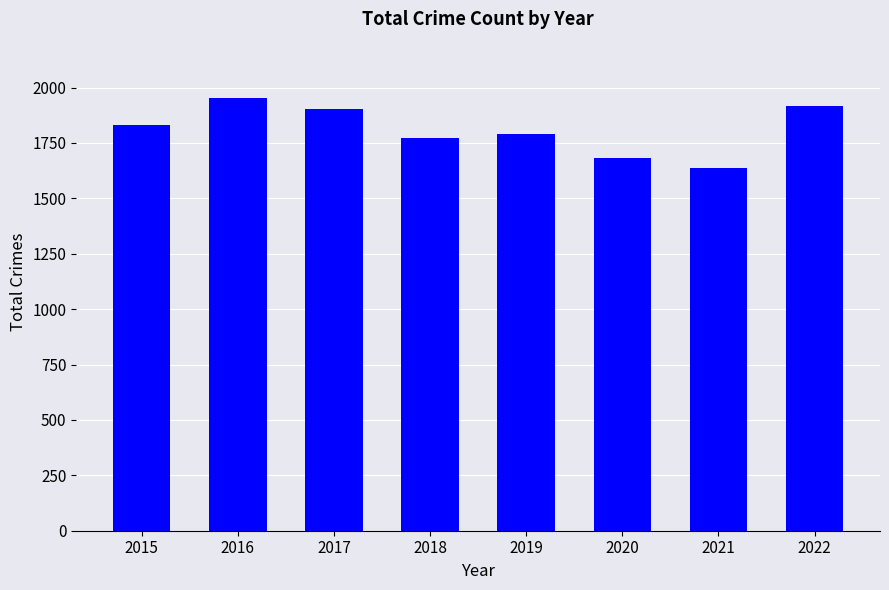

Are the bars grouped side by side (vs. stacked)?

No